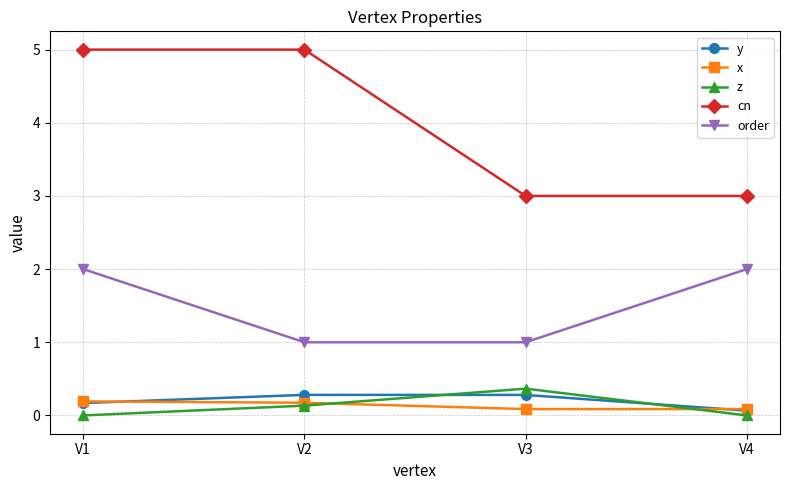

Which series has the widest spread of values?

cn